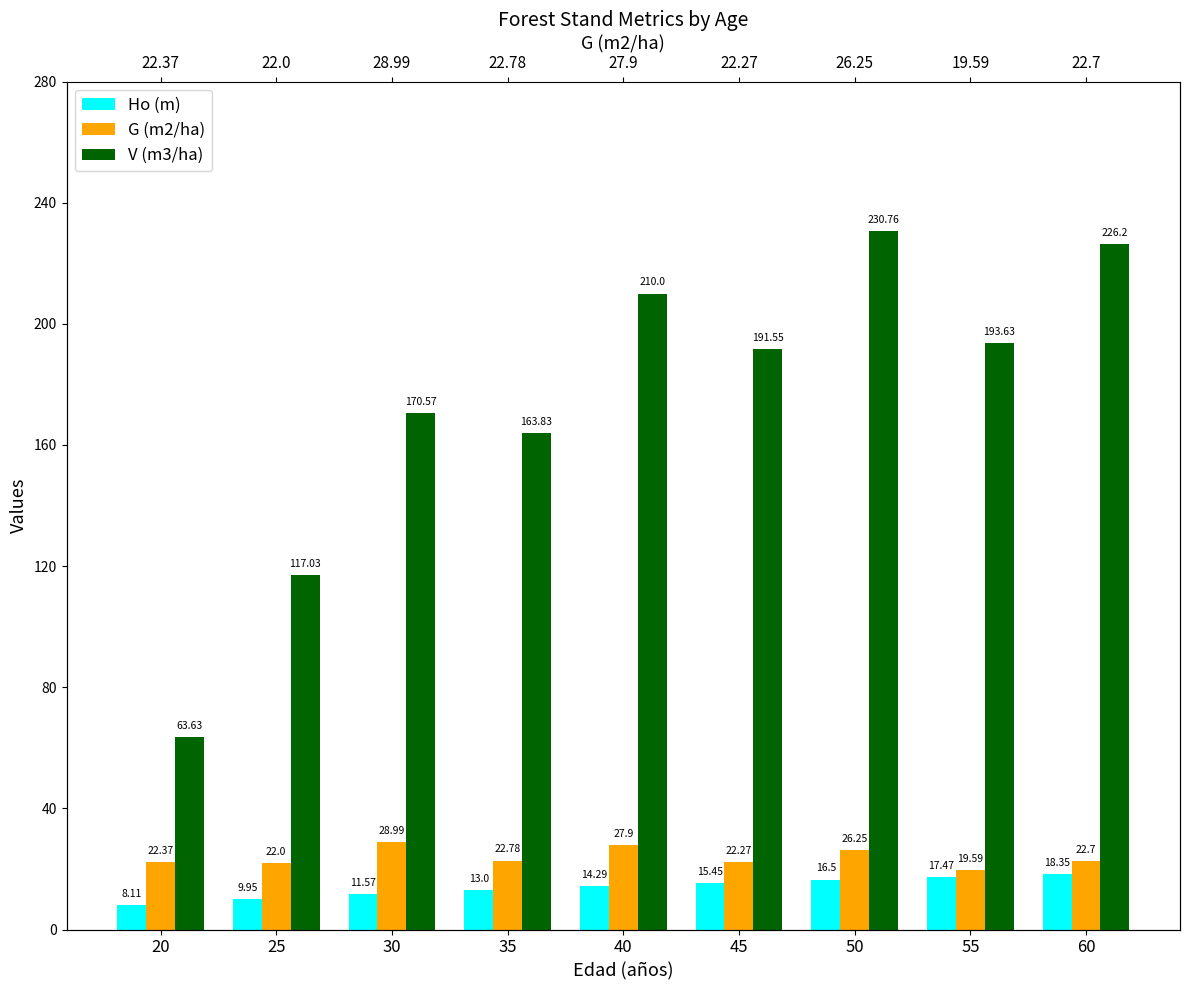

At which label is G (m2/ha) closest to 24?

35